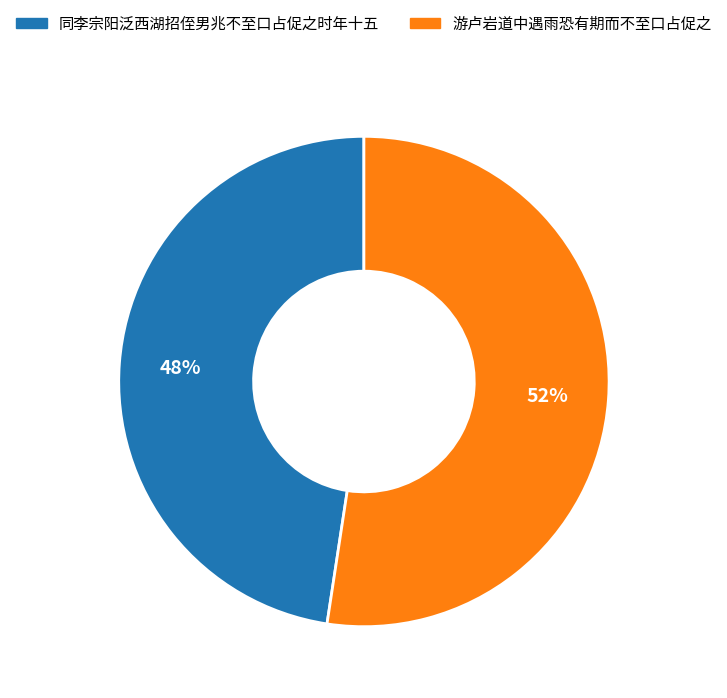

Rank the categories by value from lowest to highest.

同李宗阳泛西湖招侄男兆不至口占促之时年十五, 游卢岩道中遇雨恐有期而不至口占促之